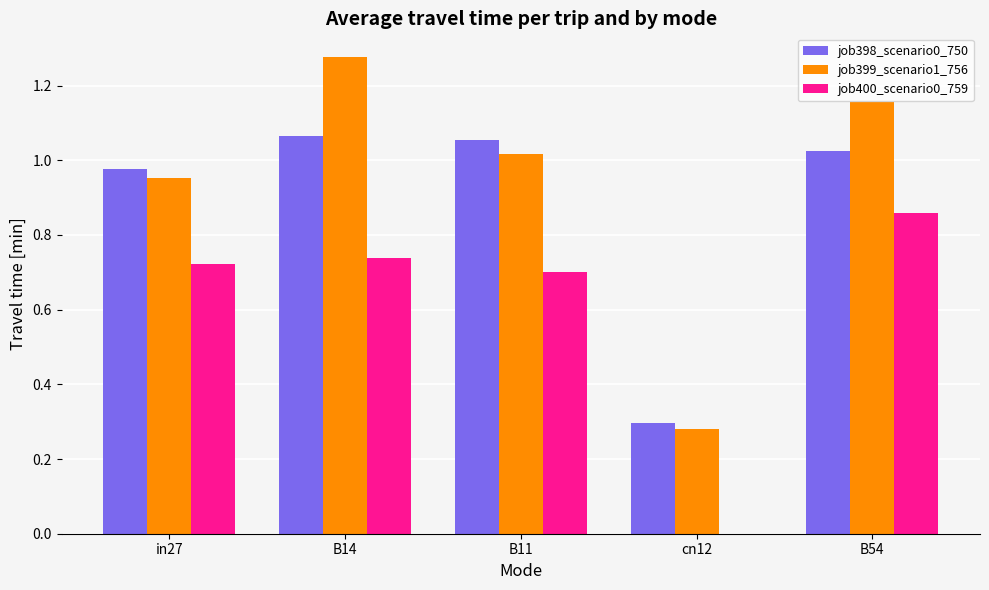

What is the sum of all job399_scenario1_756 values?

4.7